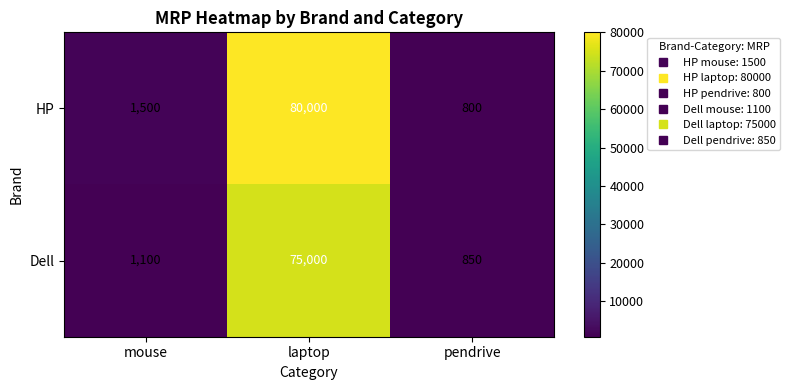

What is the average value of the Dell series?

25650